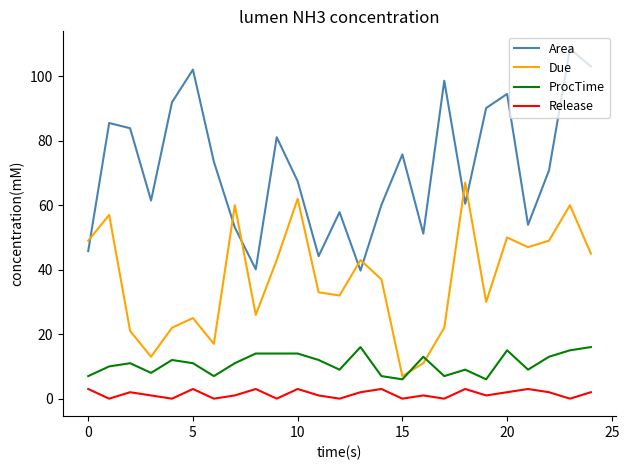

True or false: Release and ProcTime intersect in this chart.

False